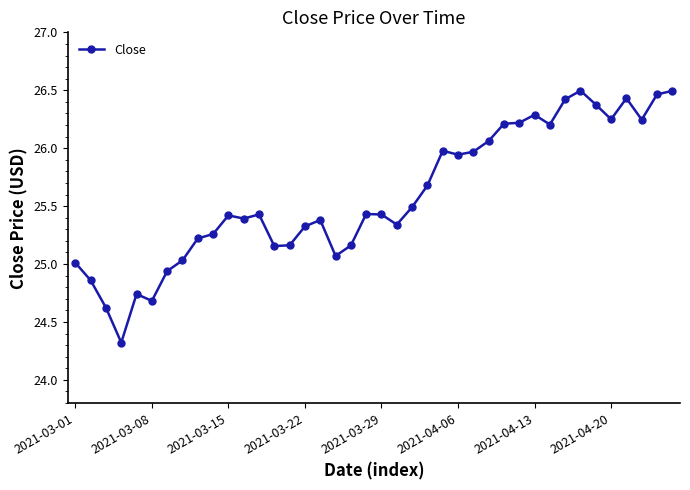

Count the number of categories in the chart.

40